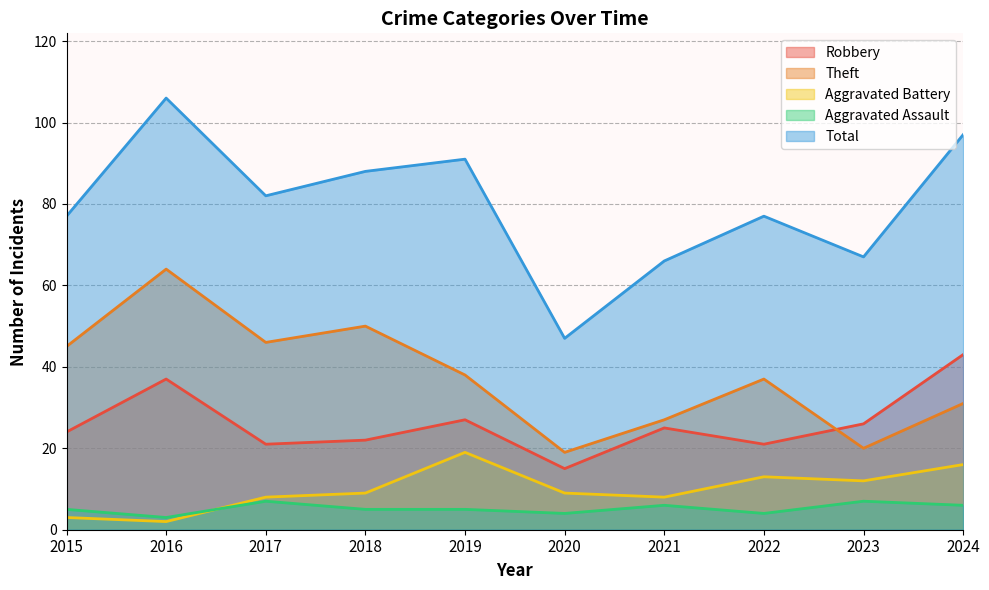

True or false: Aggravated Battery has more than 1 points higher than both neighbors.

True